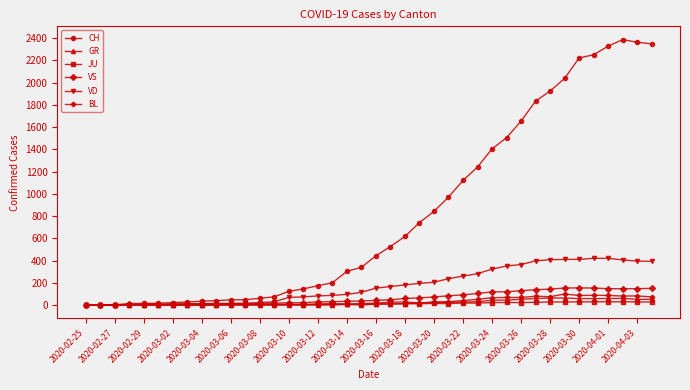

Which series has the largest range (max minus min)?

CH